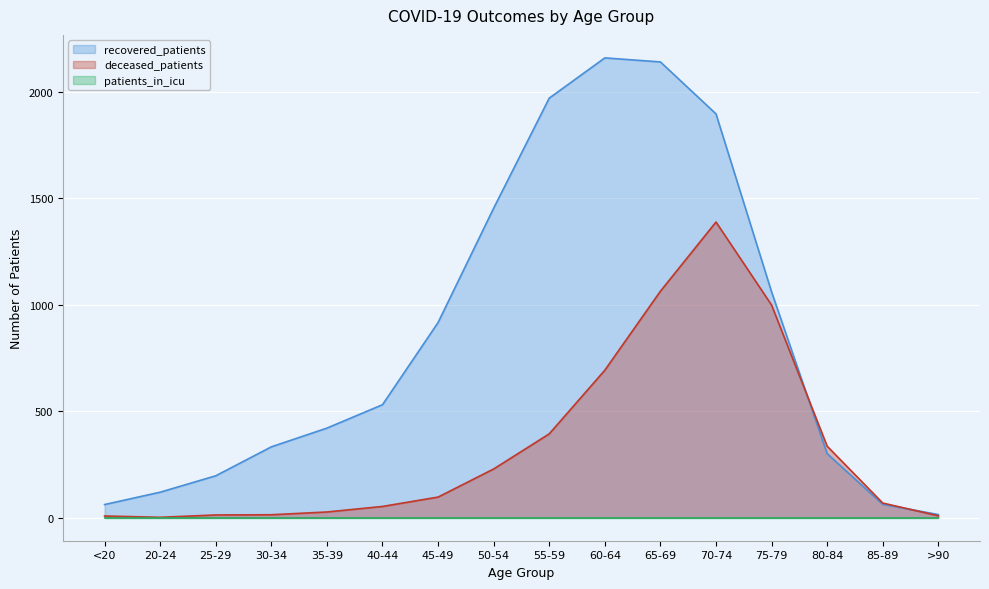

At which category is the sum across all series the highest?

70-74